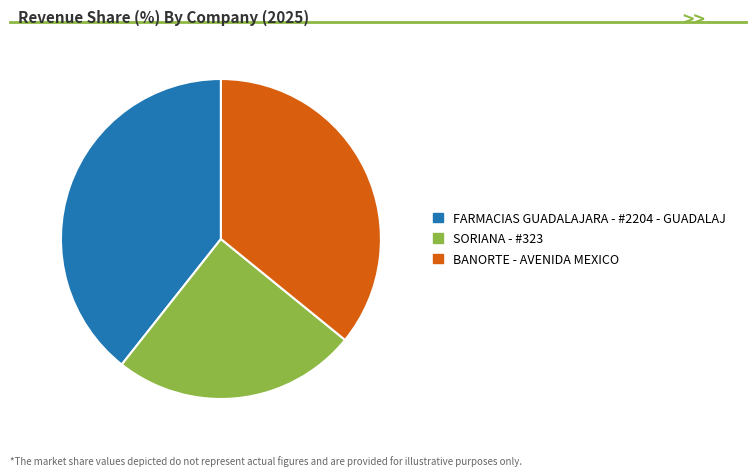

Is it true that BANORTE - AVENIDA MEXICO is 36% of the pie?

True